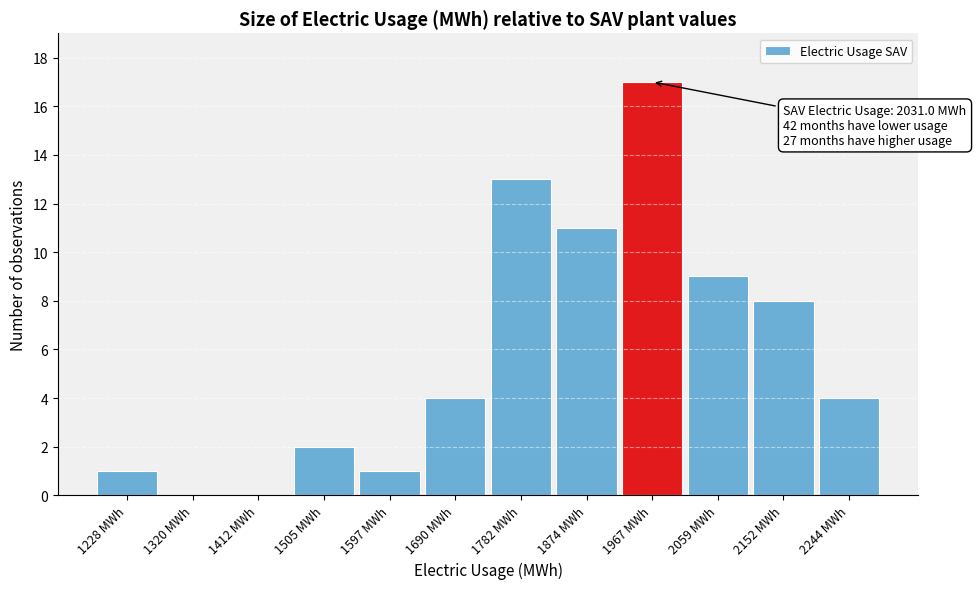

Reading left to right, transcribe all the data shown in this chart.

1228 MWh=1	1320 MWh=0	1412 MWh=0	1505 MWh=2	1597 MWh=1	1690 MWh=4	1782 MWh=13	1874 MWh=11	1967 MWh=17	2059 MWh=9	2152 MWh=8	2244 MWh=4